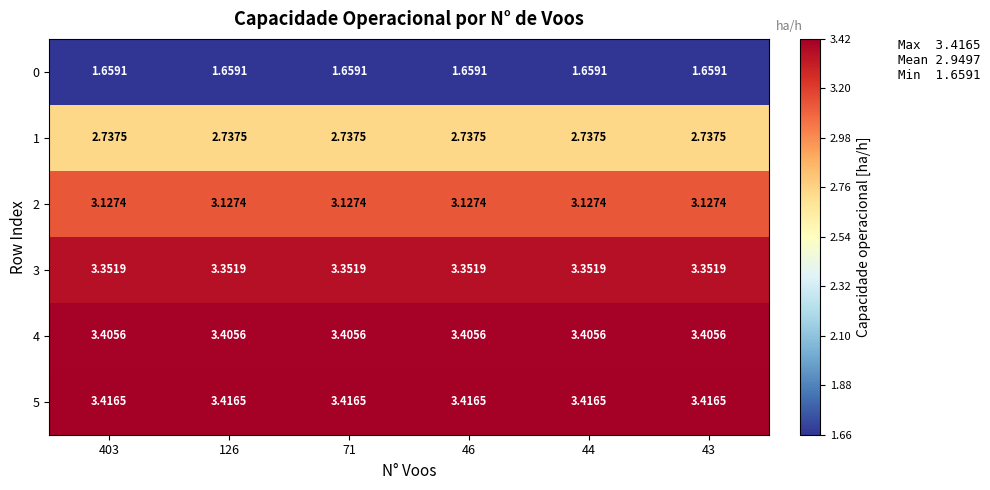

Which series has the largest total across all categories?

5